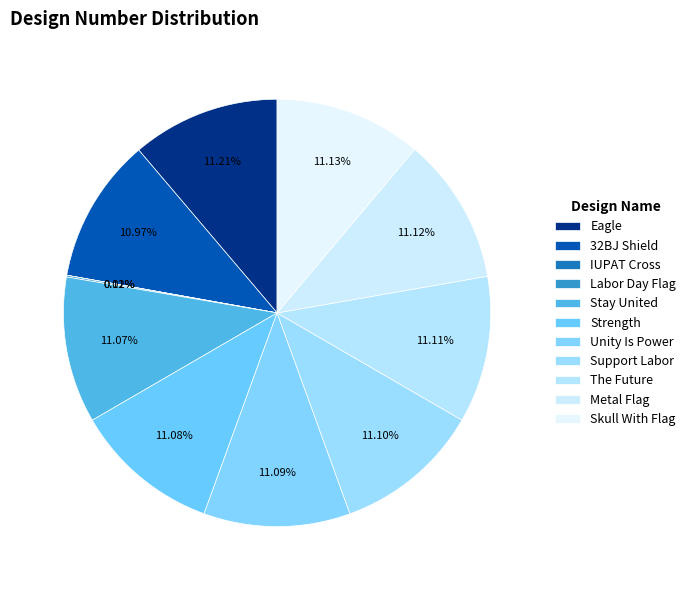

What percentage is the Skull With Flag slice, to the nearest percent?

11%